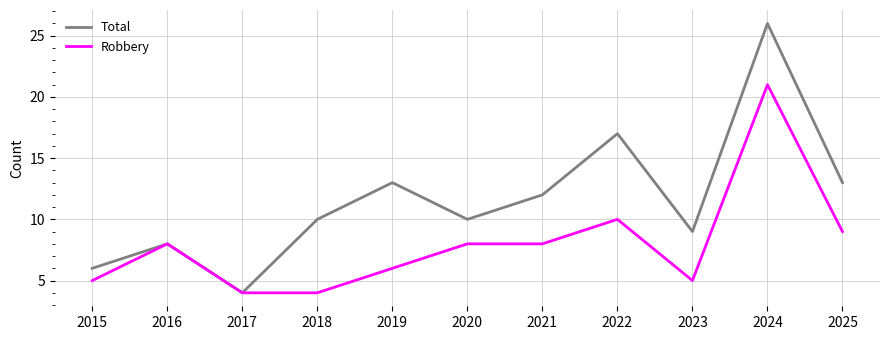

Is this an area chart (filled region under the line)?

No